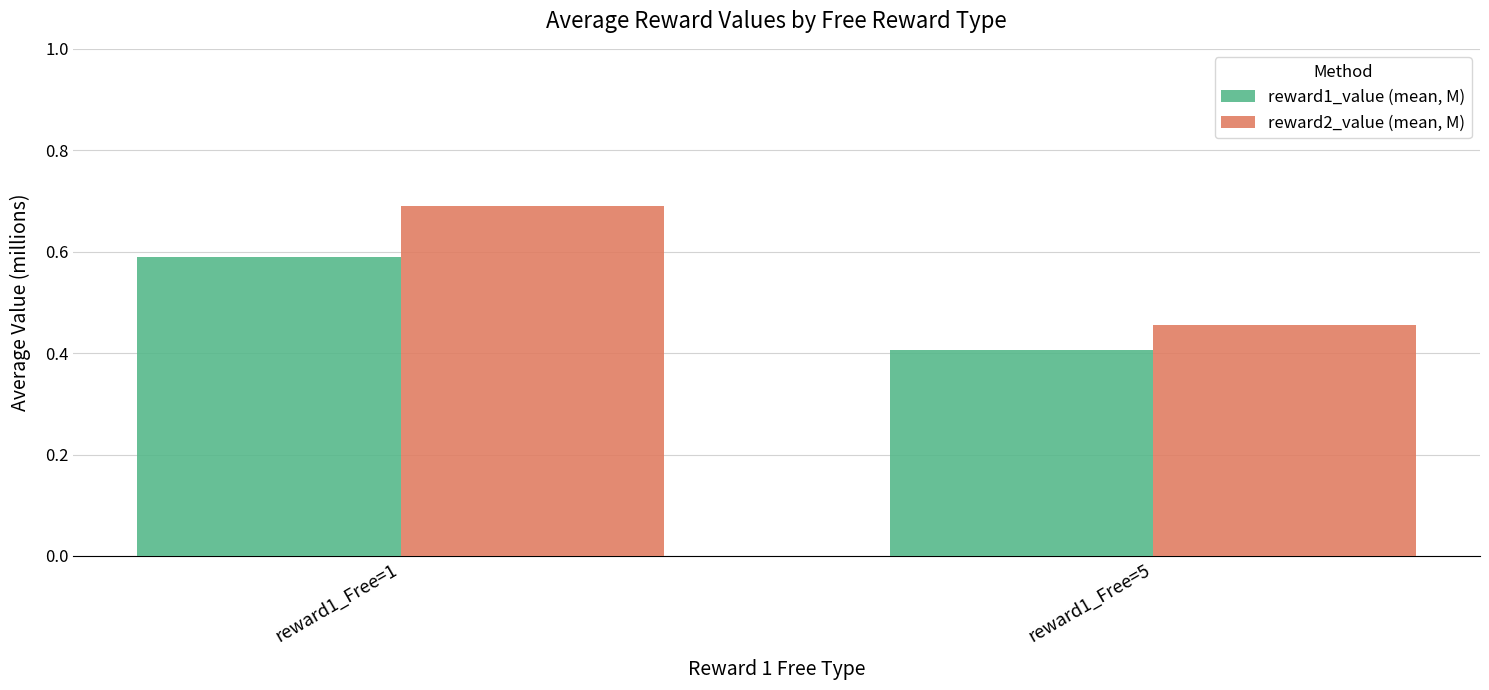

Which series has the largest total across all categories?

reward2_value (mean, M)